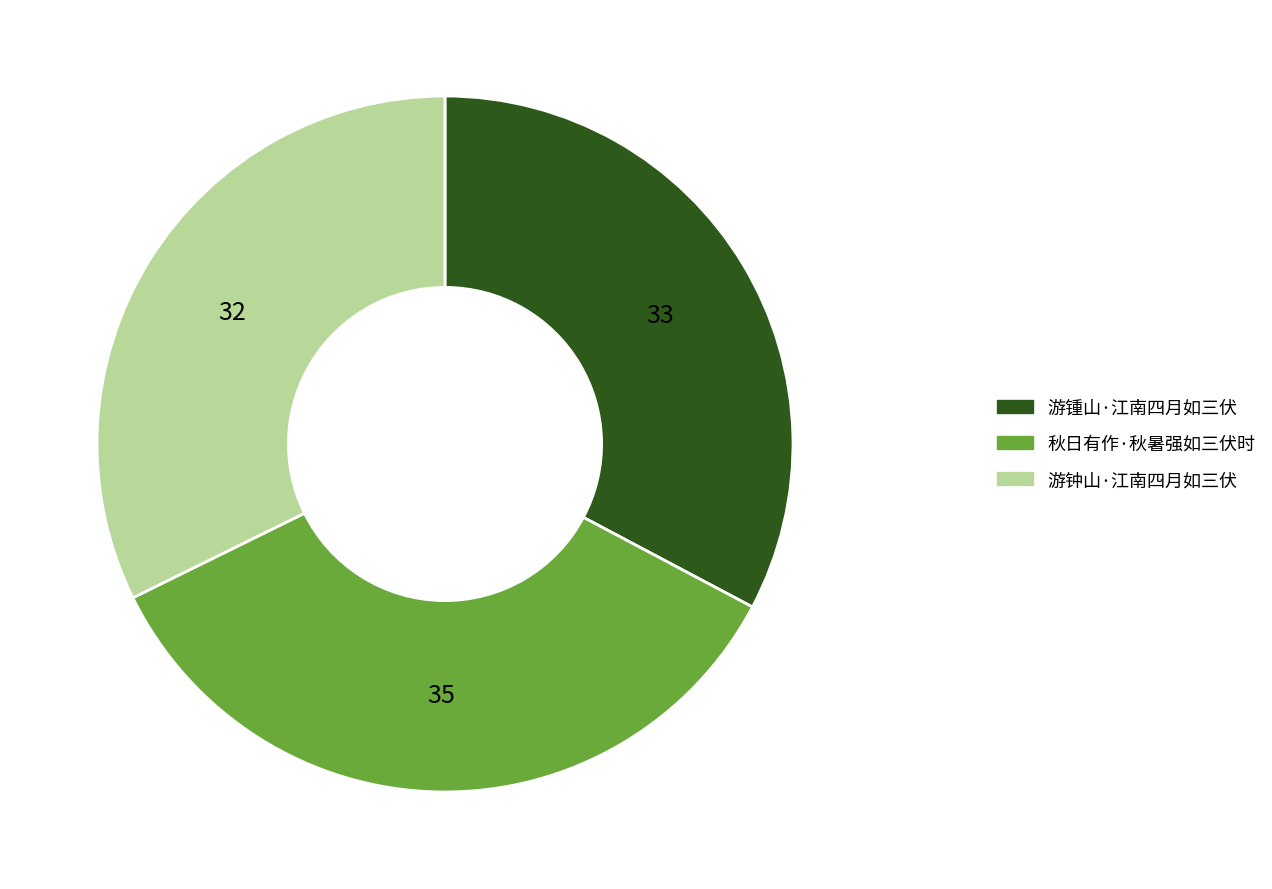

Is the sum of 游锺山·江南四月如三伏 and 秋日有作·秋暑强如三伏时 greater than half?

Yes